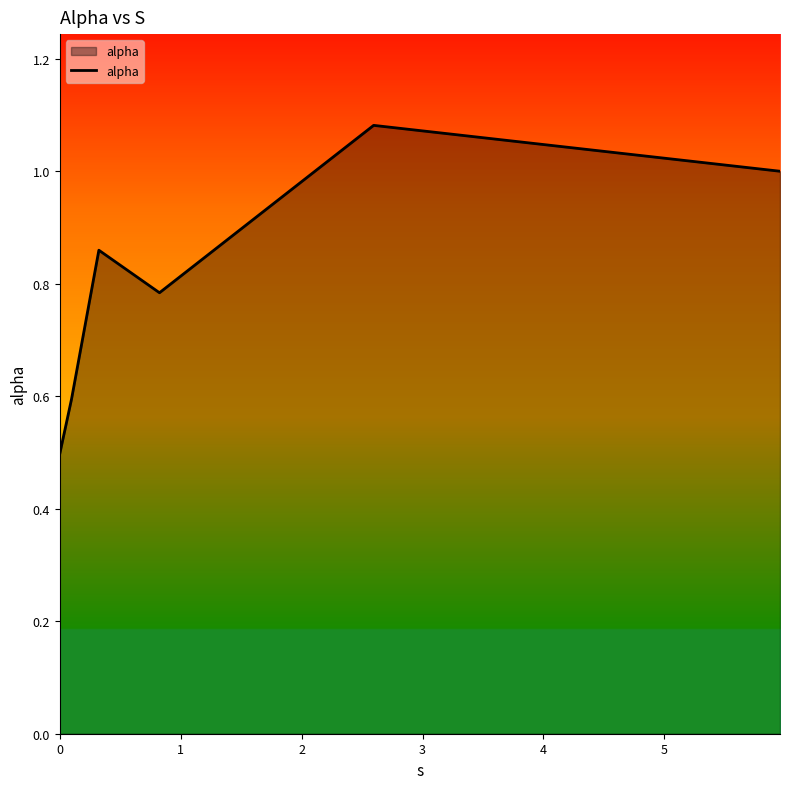

What is the minimum value shown in the chart?

0.5